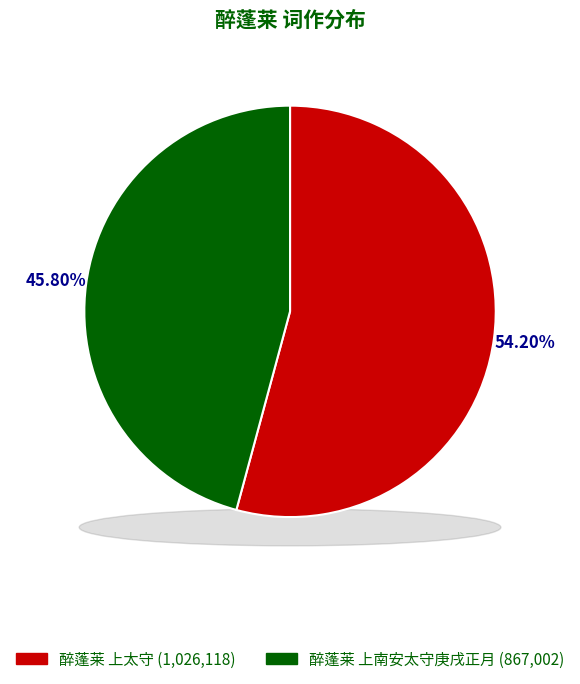

Between 醉蓬莱 上南安太守庚戌正月 and 醉蓬莱 上太守, which is larger?

醉蓬莱 上太守